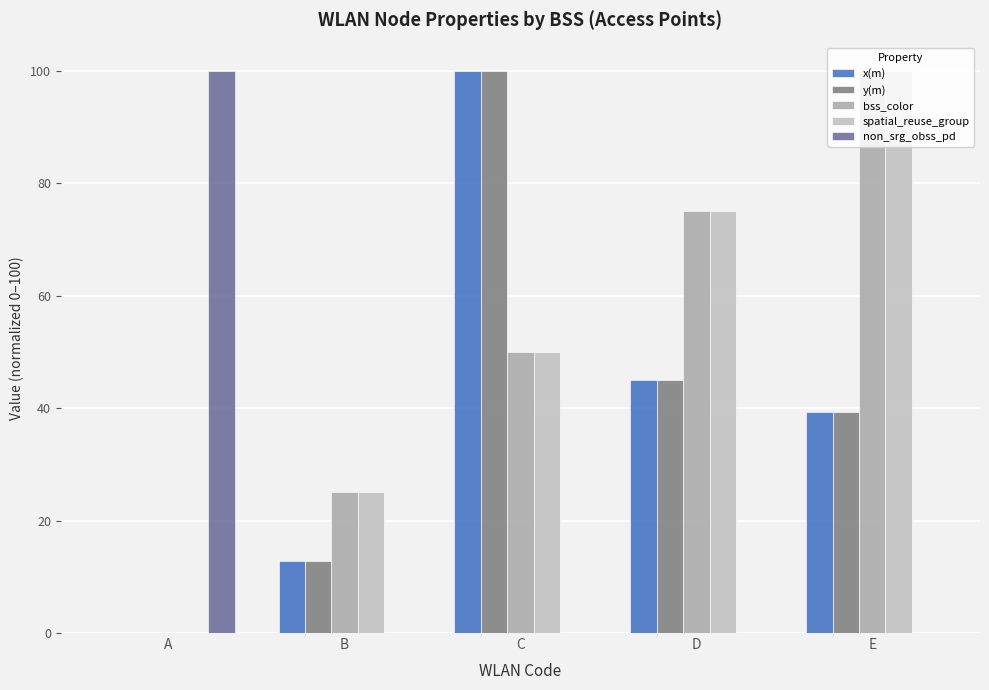

The spatial_reuse_group series shows 75.0 at D. True or false?

True